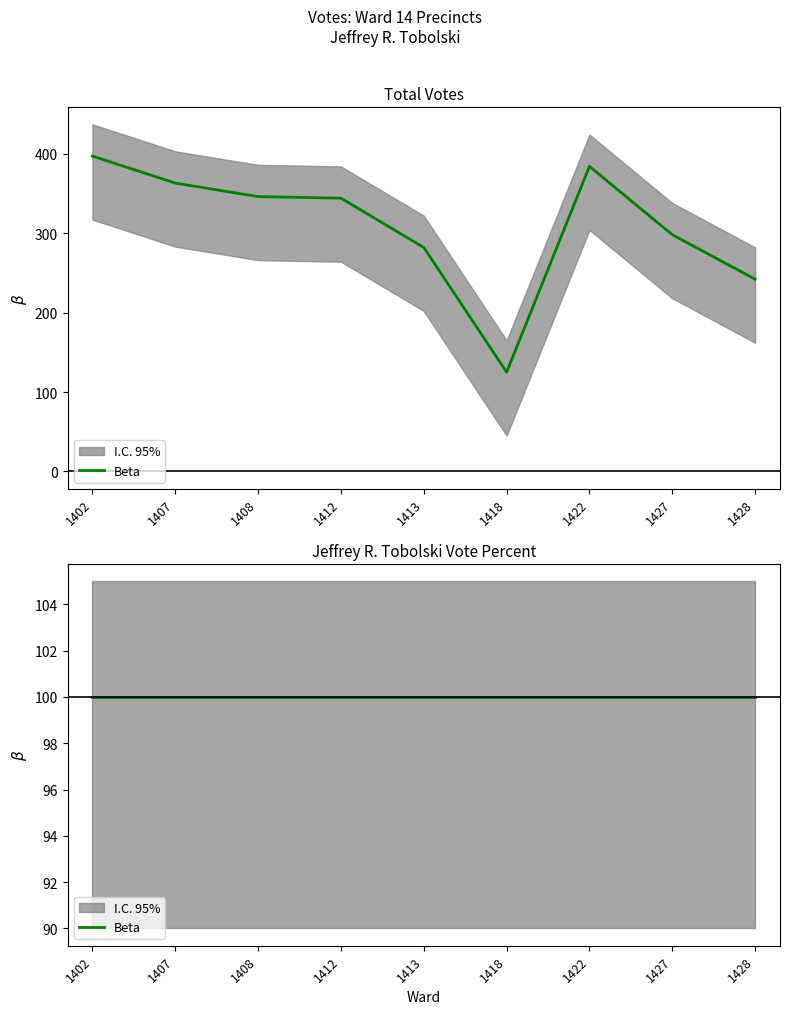

Does the chart have visible grid lines?

No